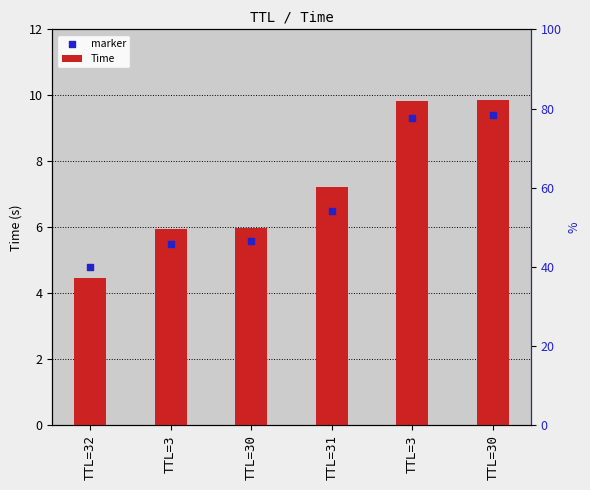

Which series reaches the maximum Y coordinate?

Time